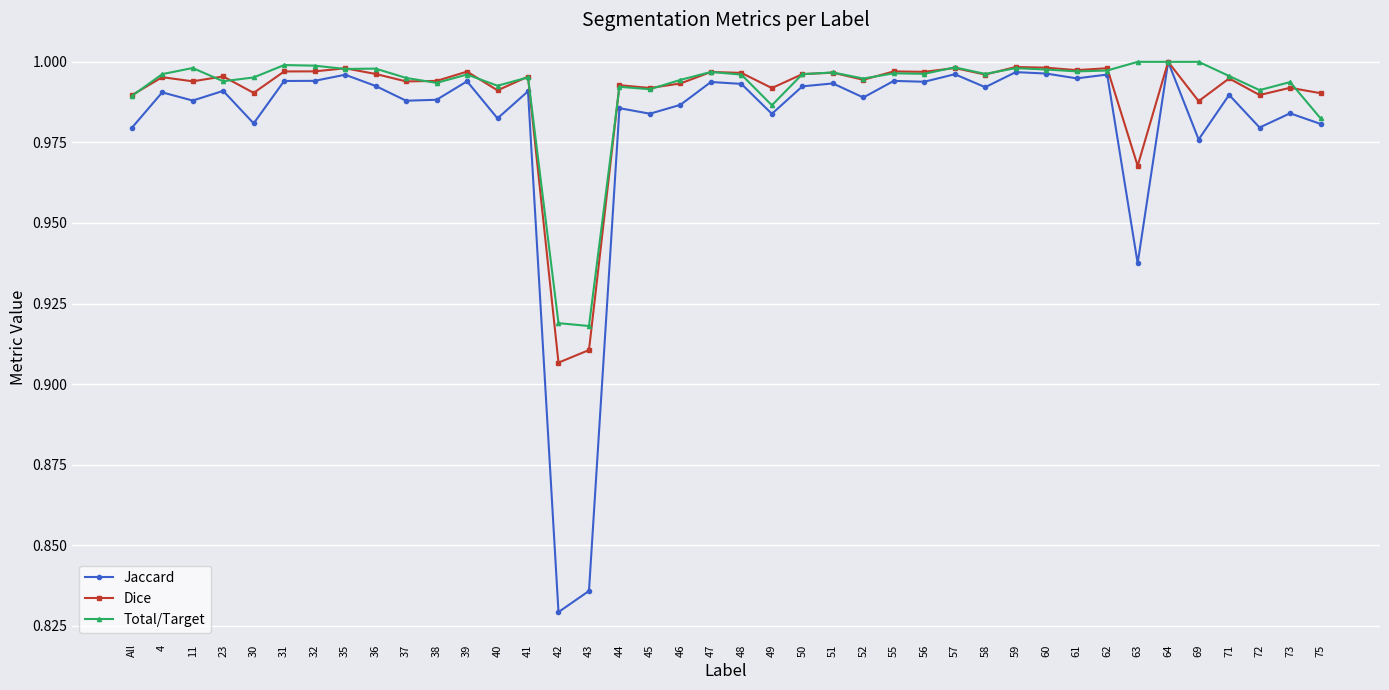

The value of Total/Target at 59 is 1.0. True or false?

True